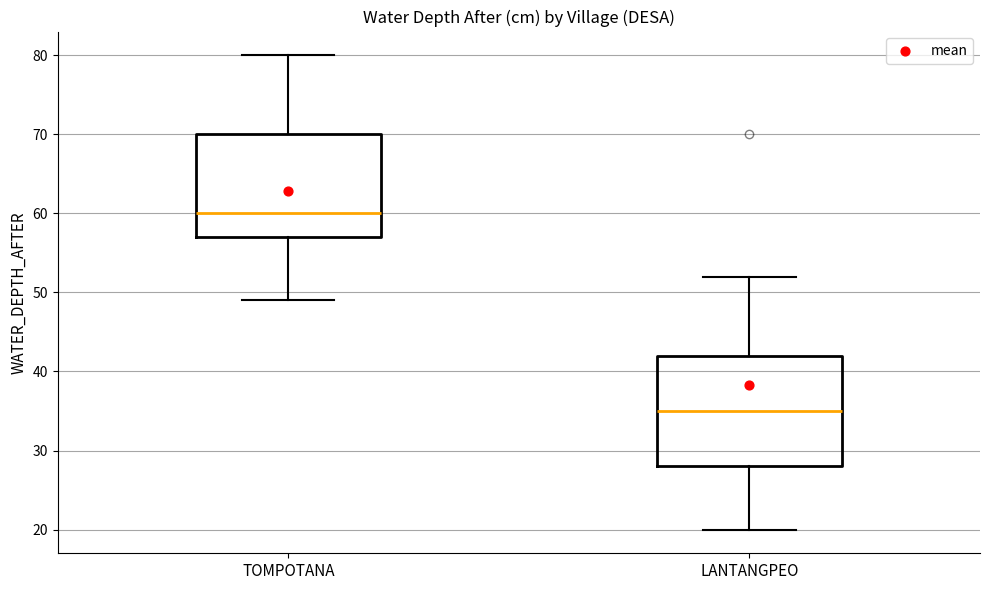

Reading left to right, transcribe this box plot: for each box, give where its median line is, the range the box spans, and where its two whiskers end, as read against the y-axis. The values are not printed on the chart, so give them approximately, as read against the axis.

TOMPOTANA: median 60, box 57 to 70, whiskers 49 to 80
LANTANGPEO: median 35, box 28 to 42, whiskers 20 to 52